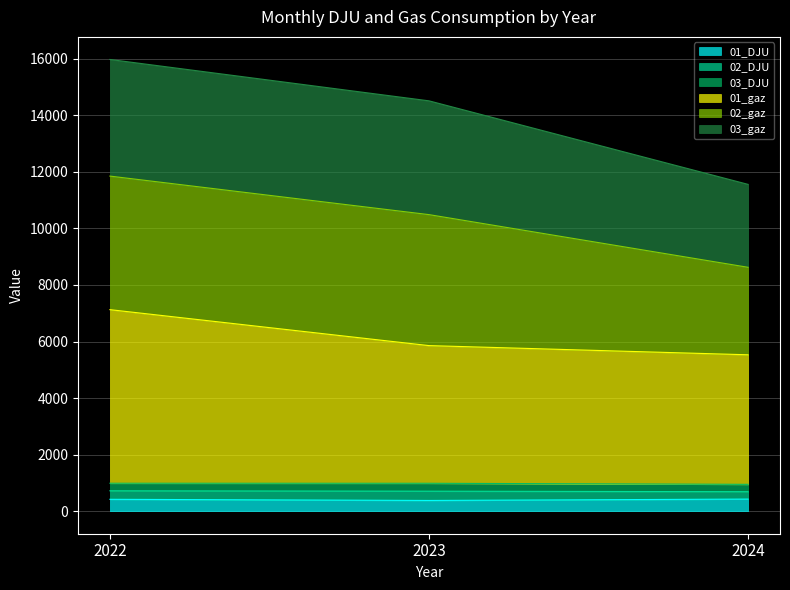

The value of 01_DJU at 2024 is 426.4. True or false?

True